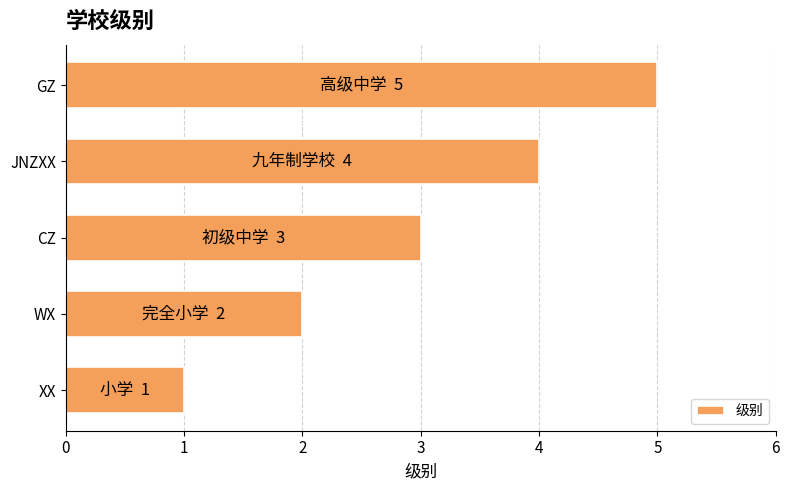

Is it true that the value at CZ is 2?

False